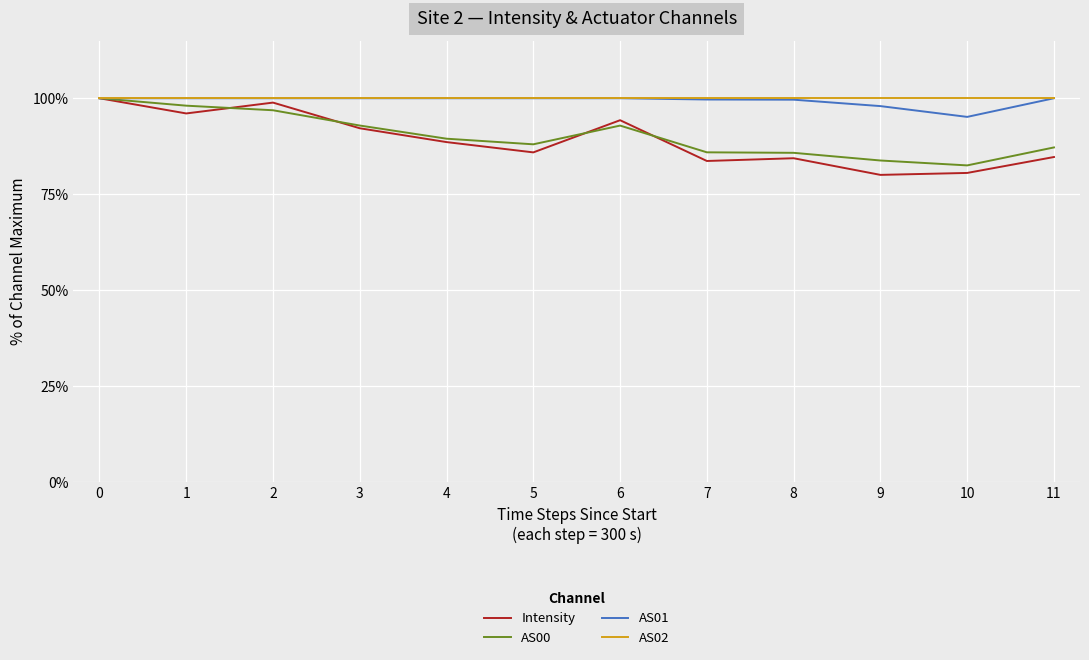

Is it true that AS01 equals 100.0 at 6?

True